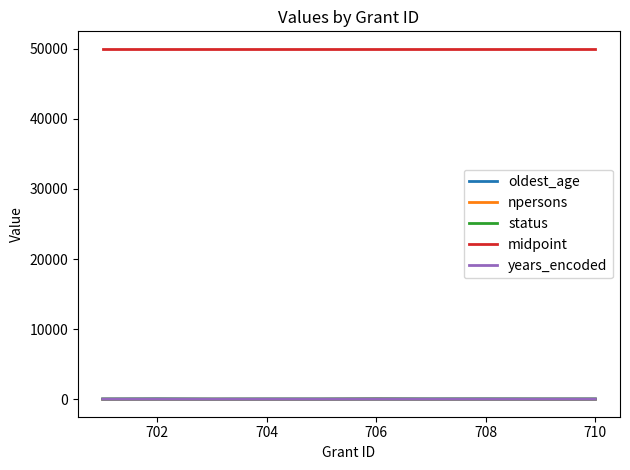

Which series has the widest spread of values?

oldest_age